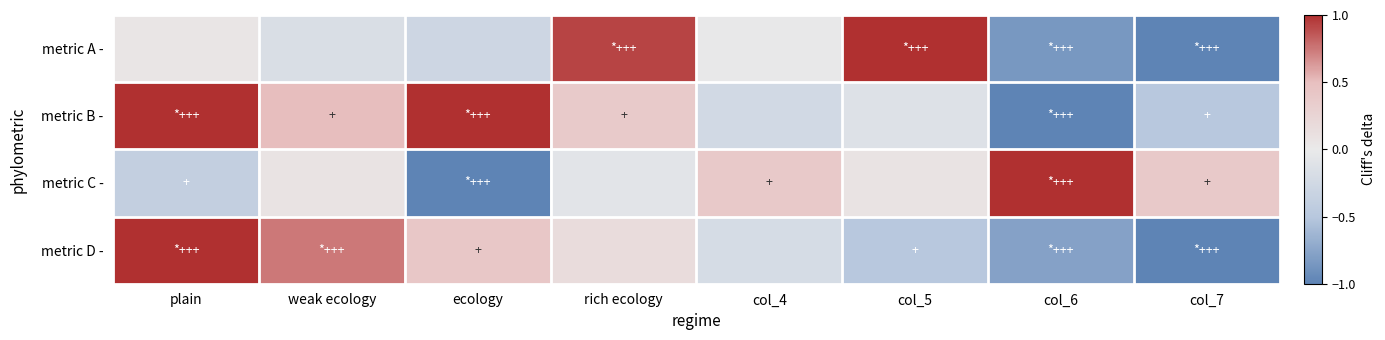

What is the greatest value displayed?

1.0